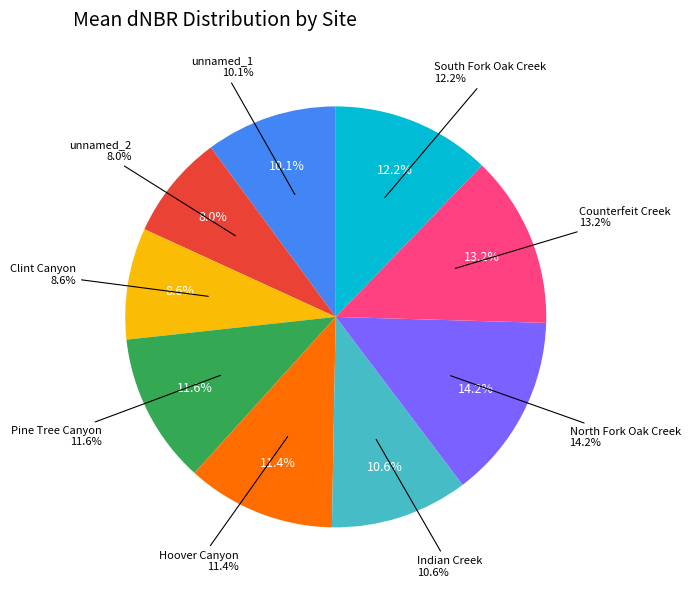

Which category has the smallest portion of the pie?

unnamed_2